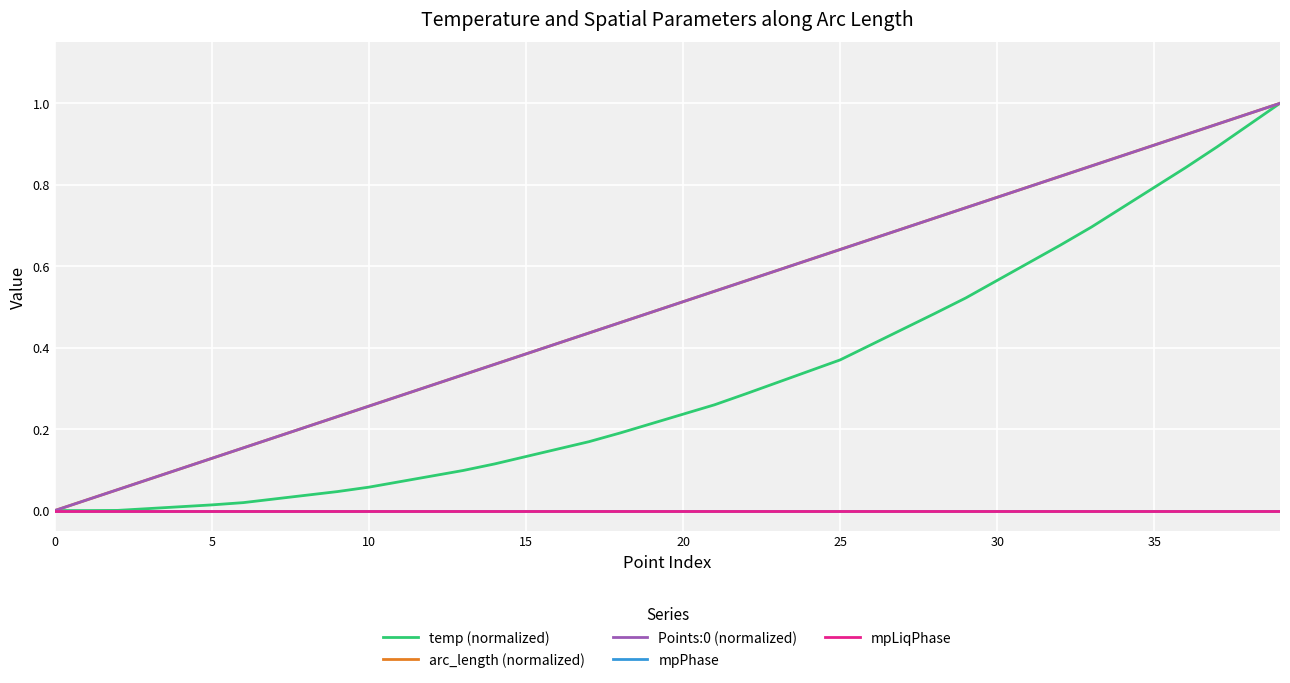

Does the chart have visible grid lines?

Yes